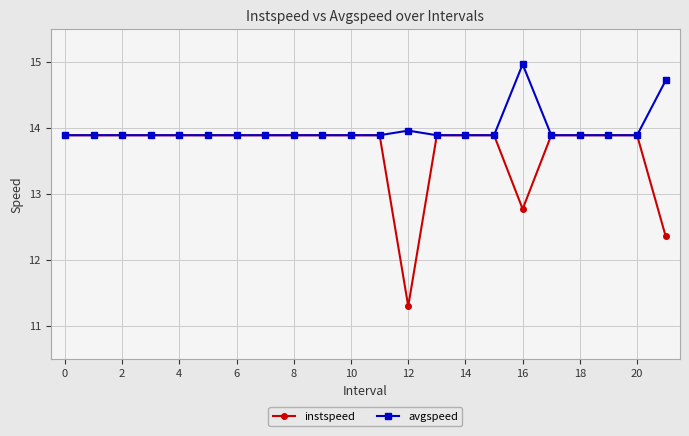

Which series has the widest spread of values?

instspeed